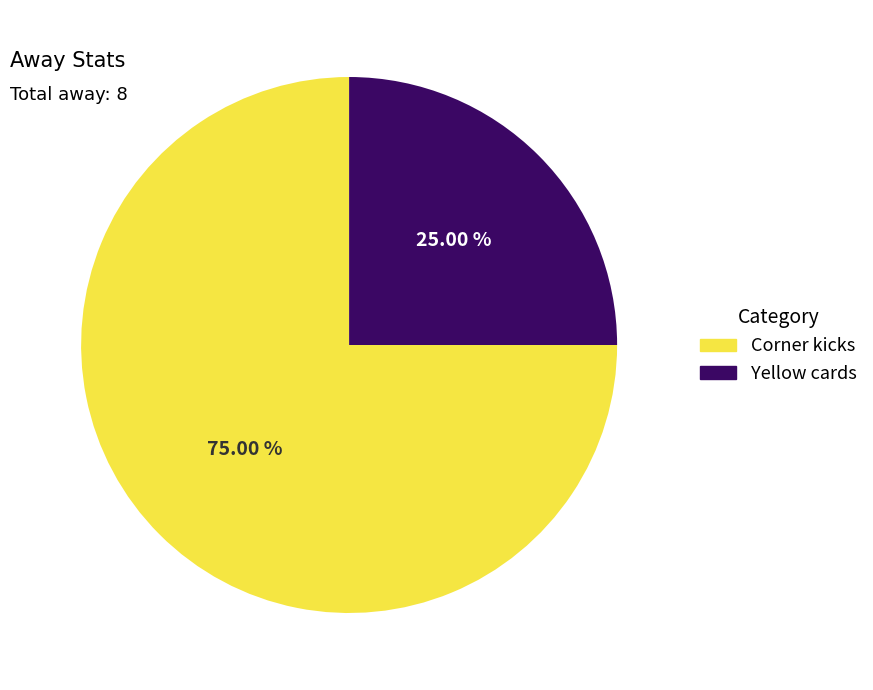

Count the number of slices in the pie.

2